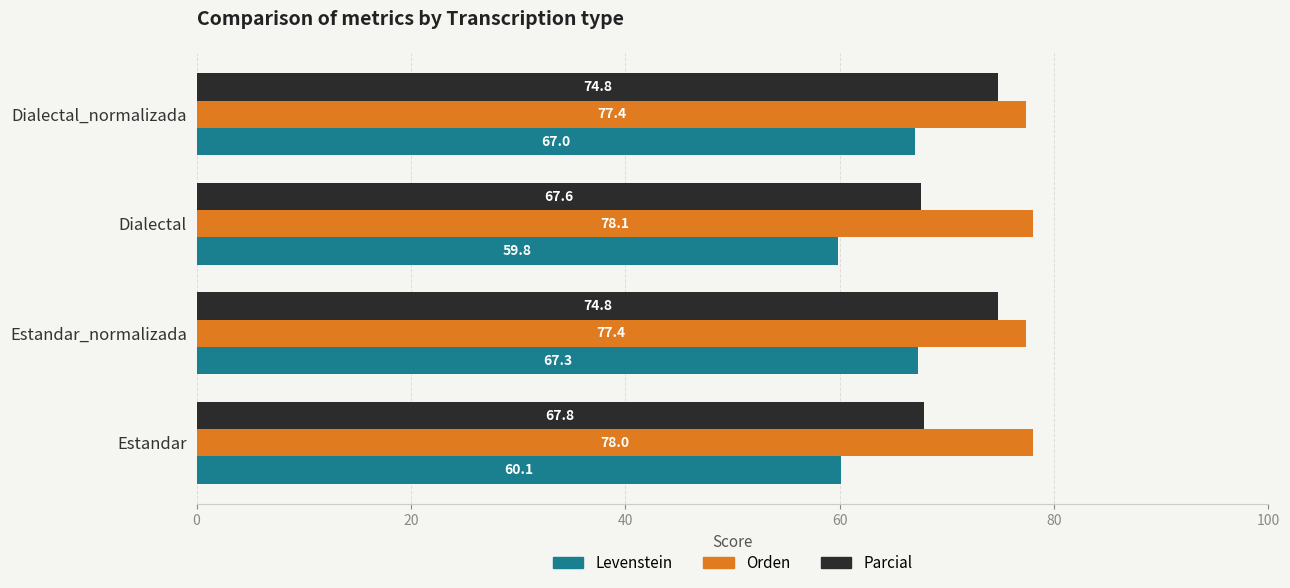

The Levenstein series shows 67.3 at Estandar_normalizada. True or false?

True